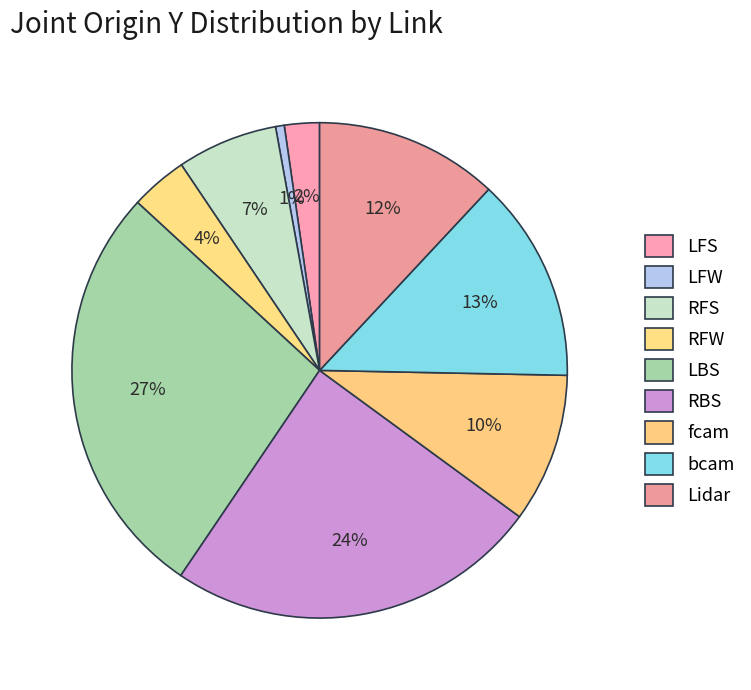

Does RFW represent more than half of the total?

No